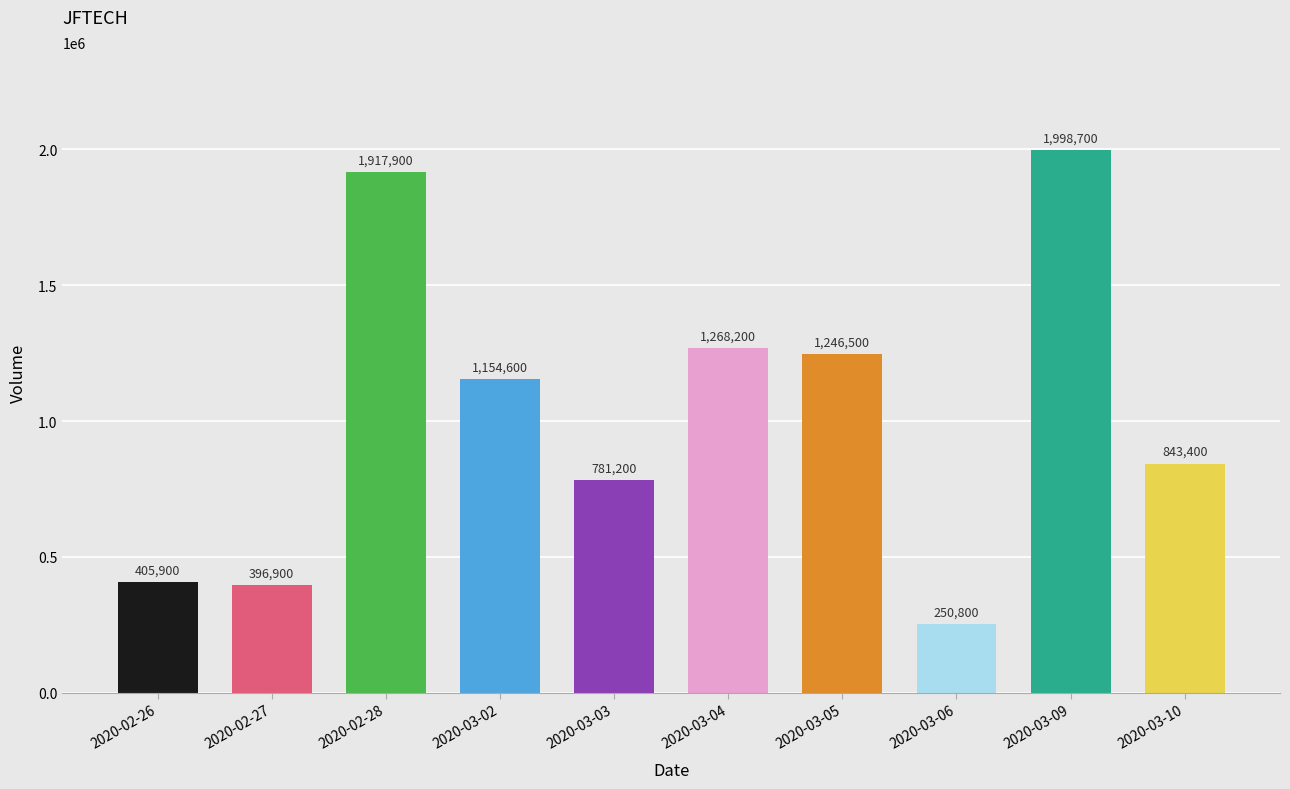

Count the number of categories in the chart.

10